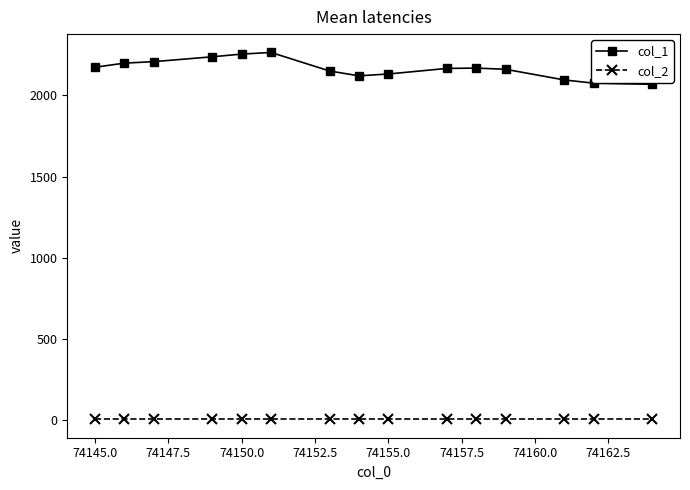

Which series has the widest spread of values?

col_1